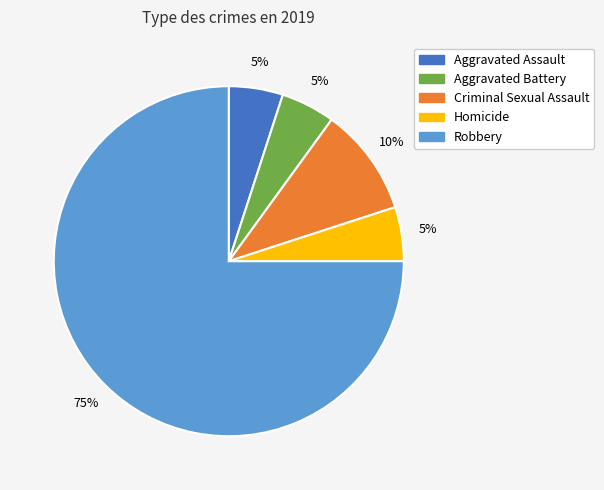

To the nearest percent, what is the difference between the Robbery and Aggravated Battery slice percentages?

70%